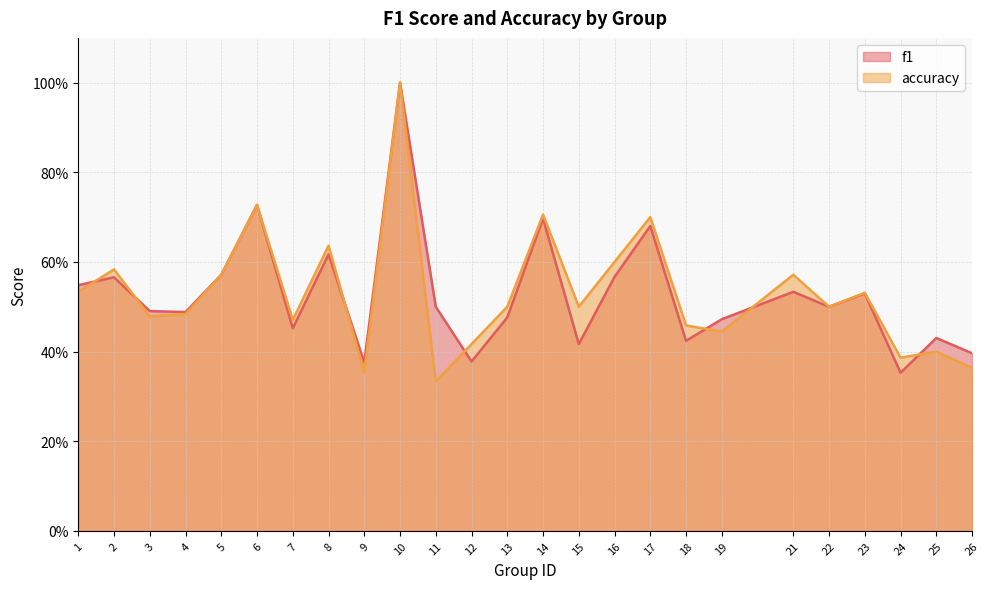

True or false: accuracy has more than 1 interior local peaks.

True